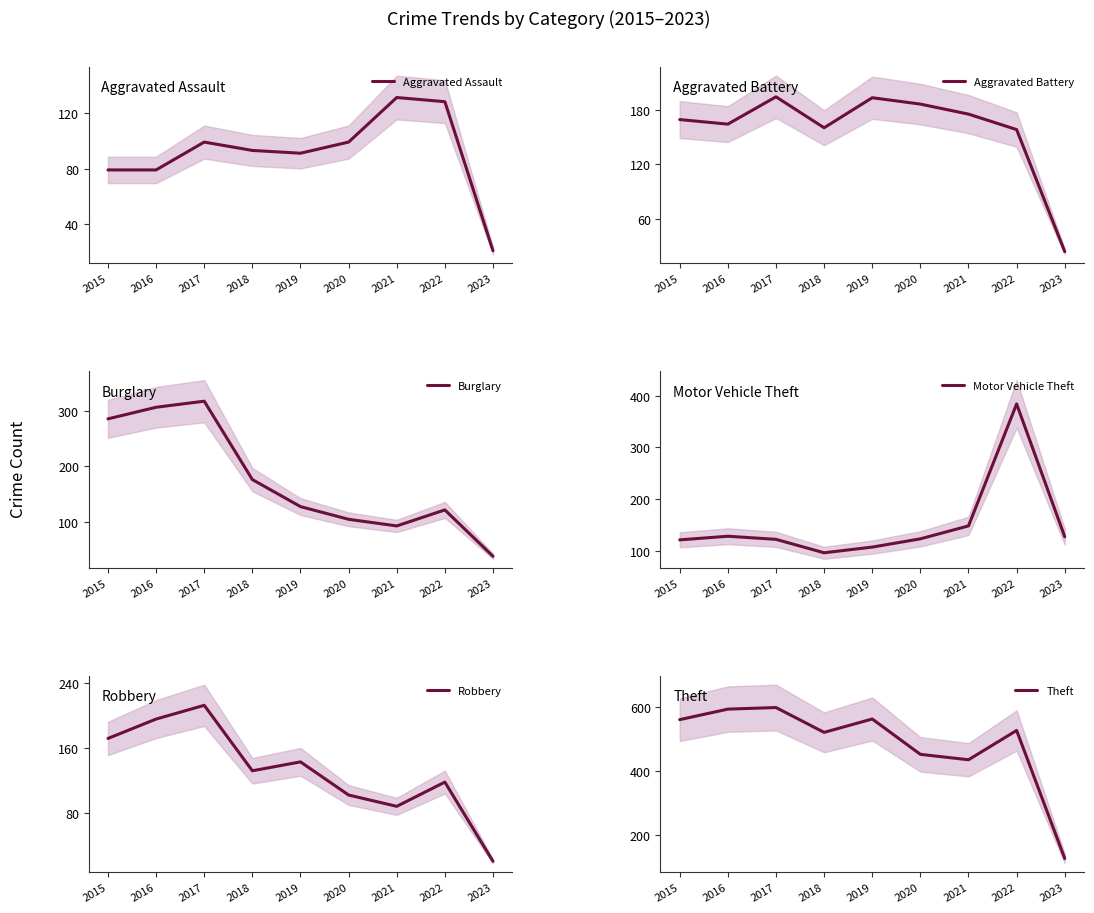

What is the value of the Aggravated Assault point at the 7th from the left?

131